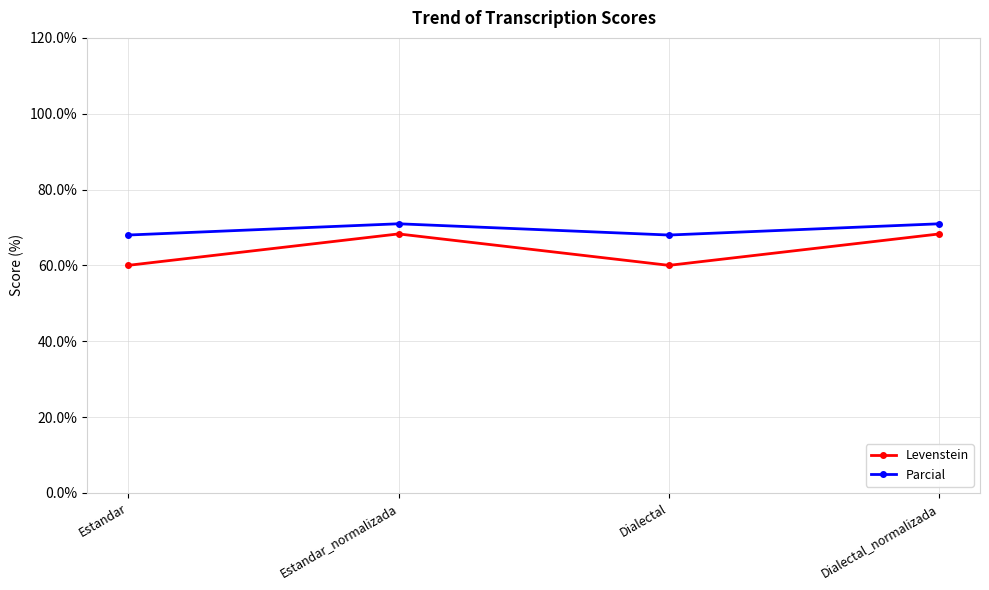

Which series has the largest total across all categories?

Parcial